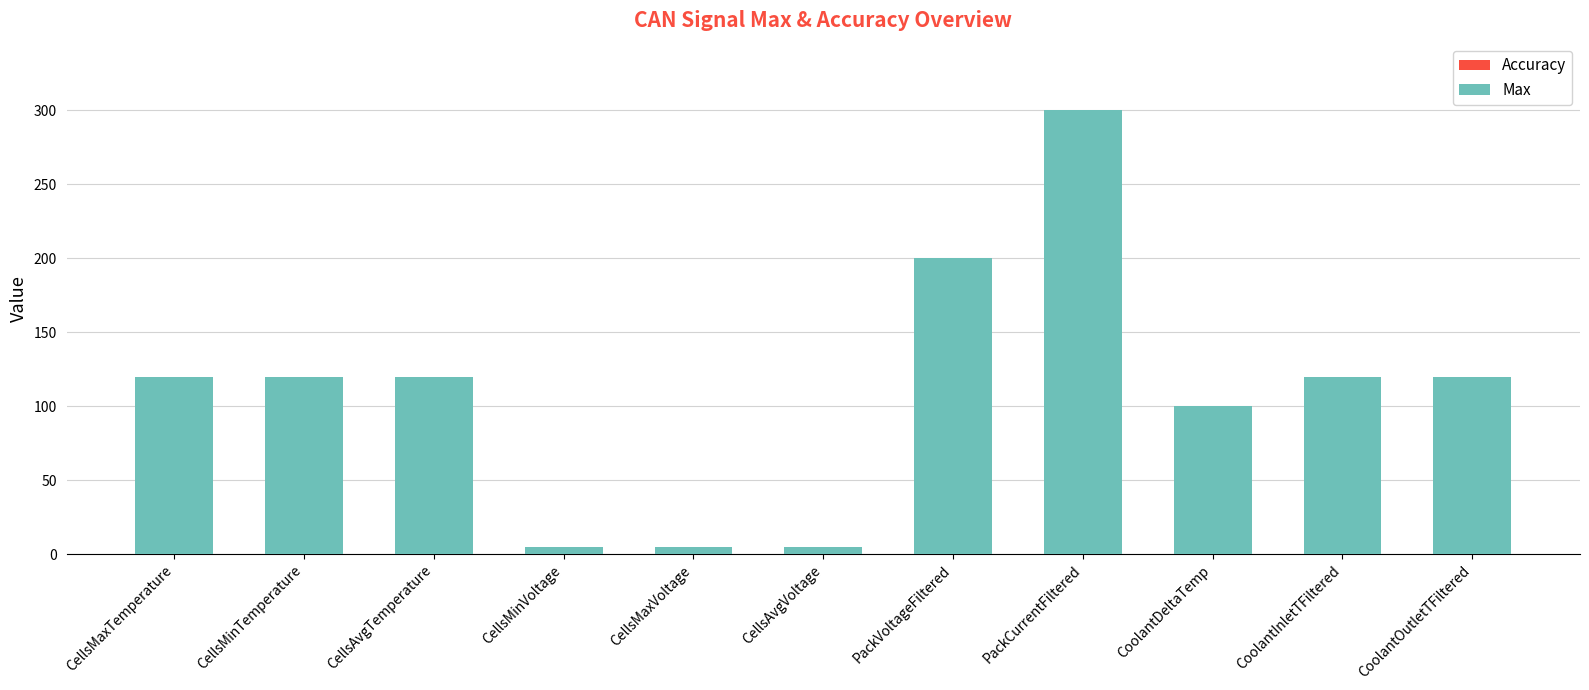

At which category is the sum across all series the highest?

PackCurrentFiltered